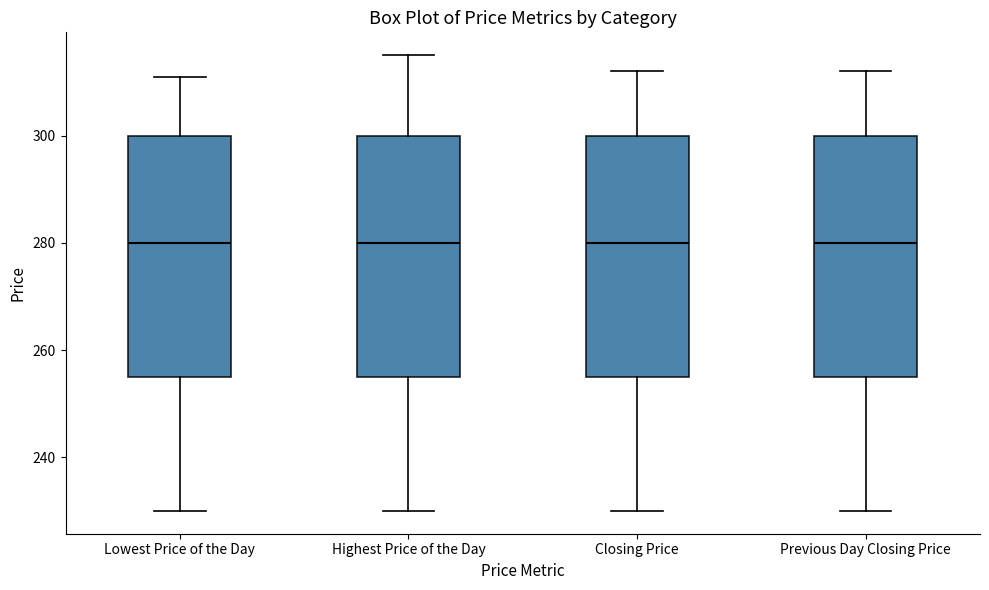

Reading left to right, transcribe this box plot: for each box, give where its median line is, the range the box spans, and where its two whiskers end, as read against the y-axis. The values are not printed on the chart, so give them approximately, as read against the axis.

Lowest Price of the Day: median 280, box 256 to 300, whiskers 230 to 312
Highest Price of the Day: median 280, box 256 to 300, whiskers 230 to 316
Closing Price: median 280, box 256 to 300, whiskers 230 to 312
Previous Day Closing Price: median 280, box 256 to 300, whiskers 230 to 312